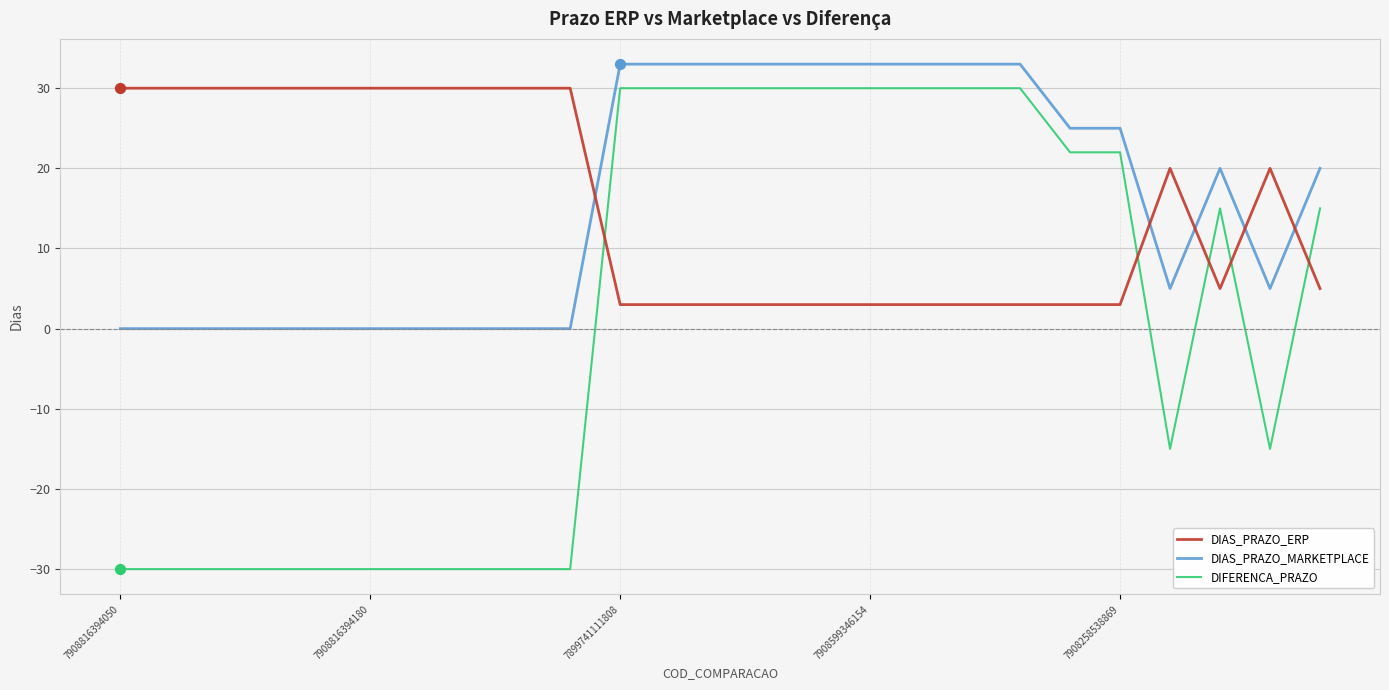

Which series has the largest total across all categories?

DIAS_PRAZO_MARKETPLACE